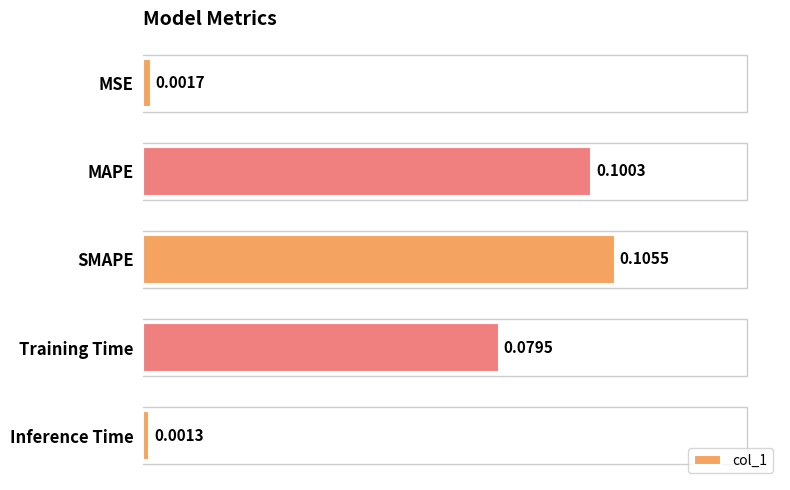

Which category has the lowest value across all series?

Inference Time